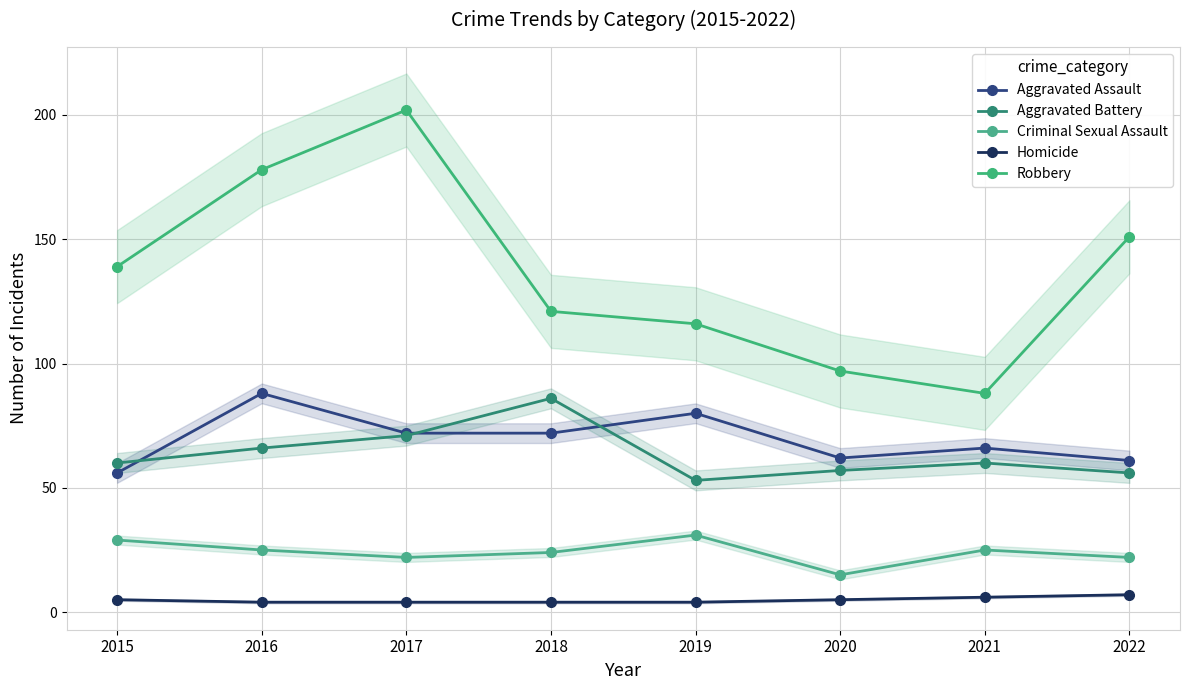

At which label does Homicide reach its minimum?

2016